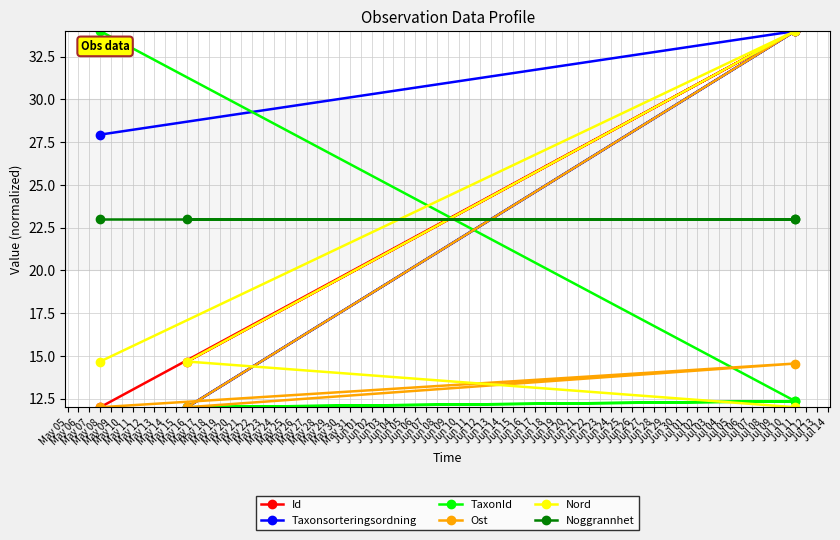

What is the difference between the maximum and minimum values in the Nord series?

22.0